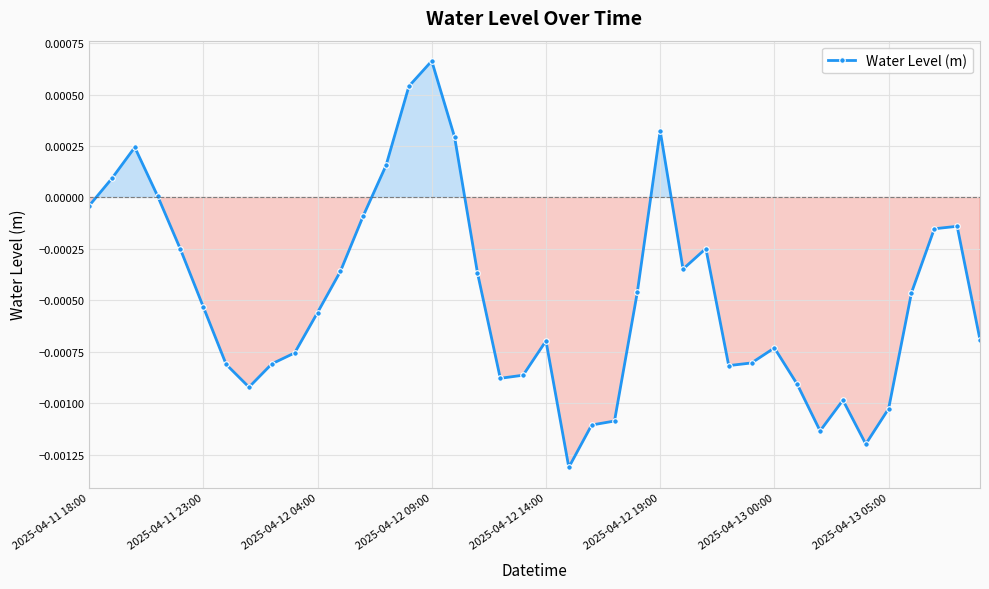

Count the number of data series in this chart.

1